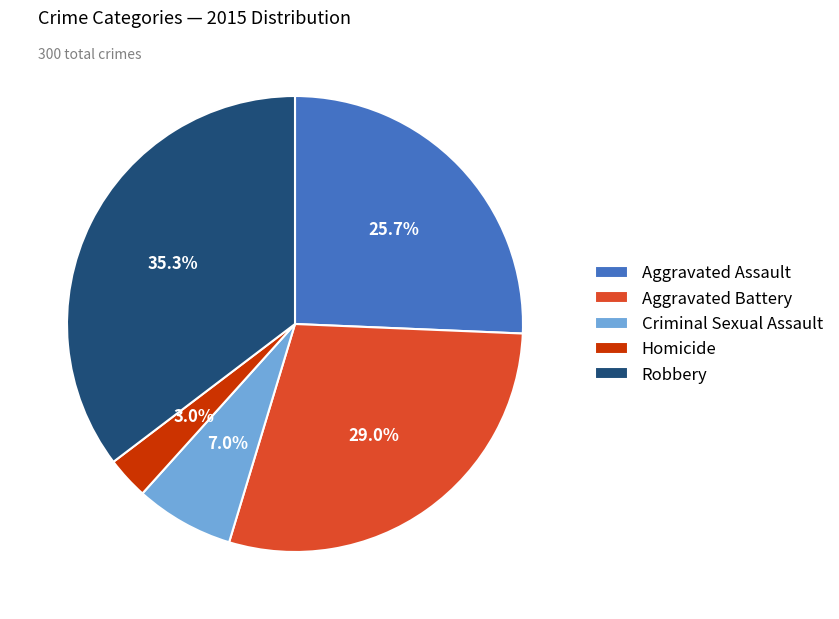

True or false: Homicide accounts for 3% of the total.

True